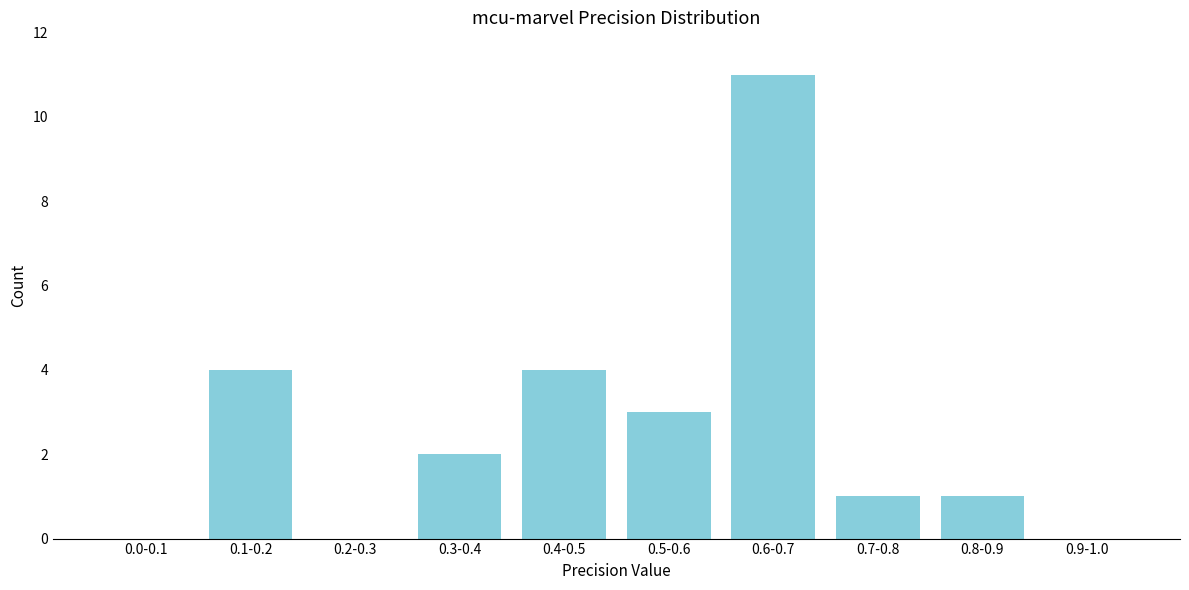

Reading left to right, extract all data points from this chart.

0.0-0.1=0	0.1-0.2=4	0.2-0.3=0	0.3-0.4=2	0.4-0.5=4	0.5-0.6=3	0.6-0.7=11	0.7-0.8=1	0.8-0.9=1	0.9-1.0=0